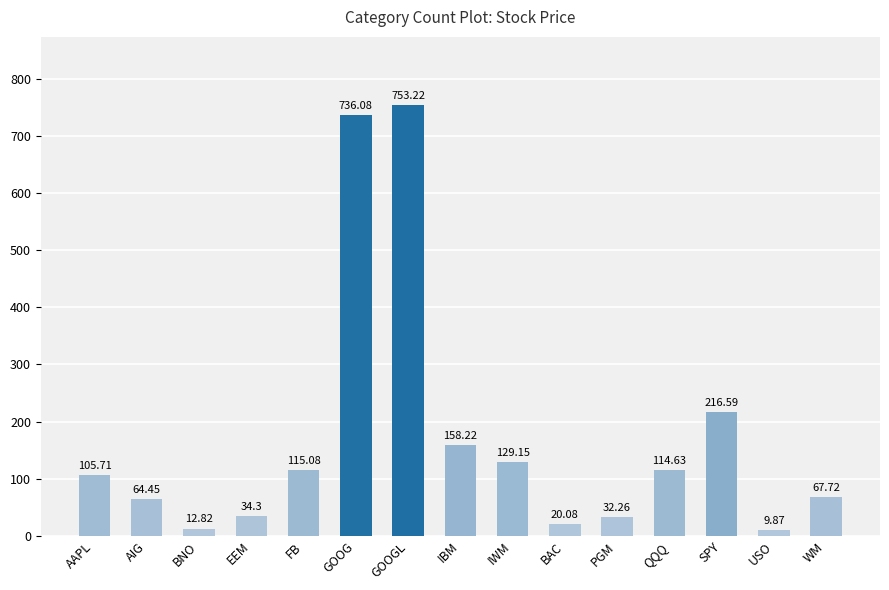

True or false: the data shows 64.5 at AIG.

True